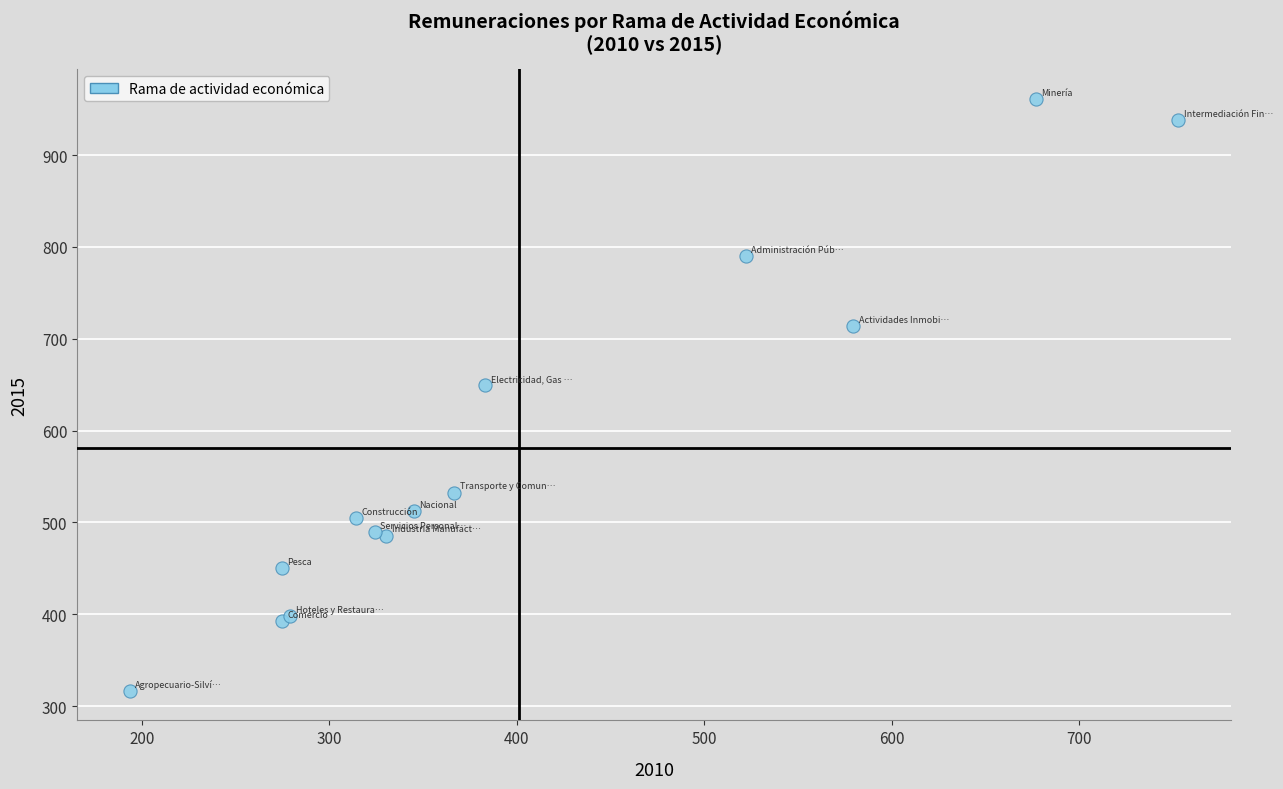

What Y value in the scatter plot is closest to 638?

649.2